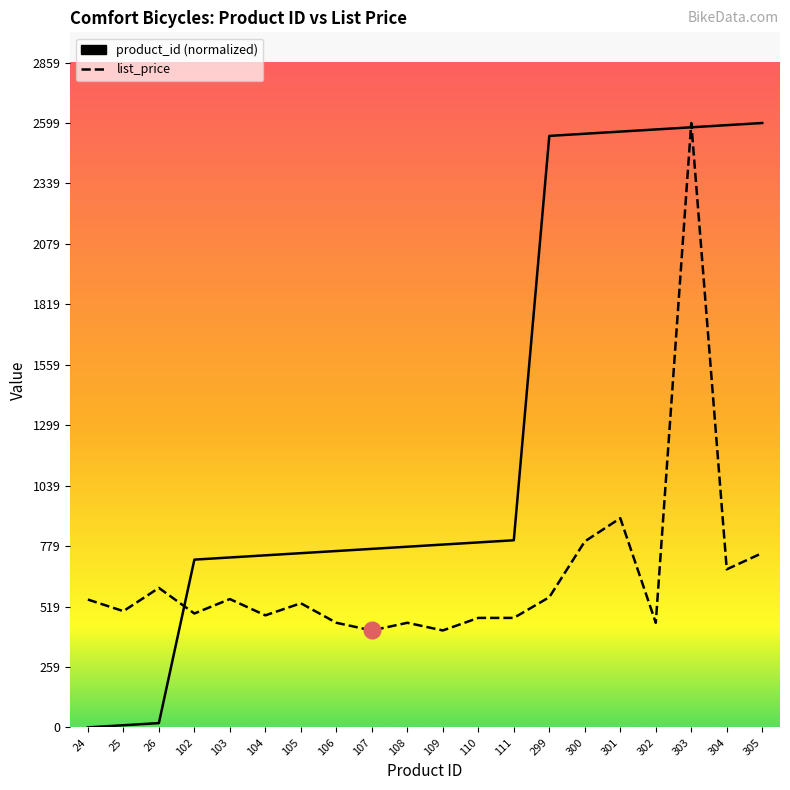

What is the difference between the highest and lowest values at 304?

1910.7